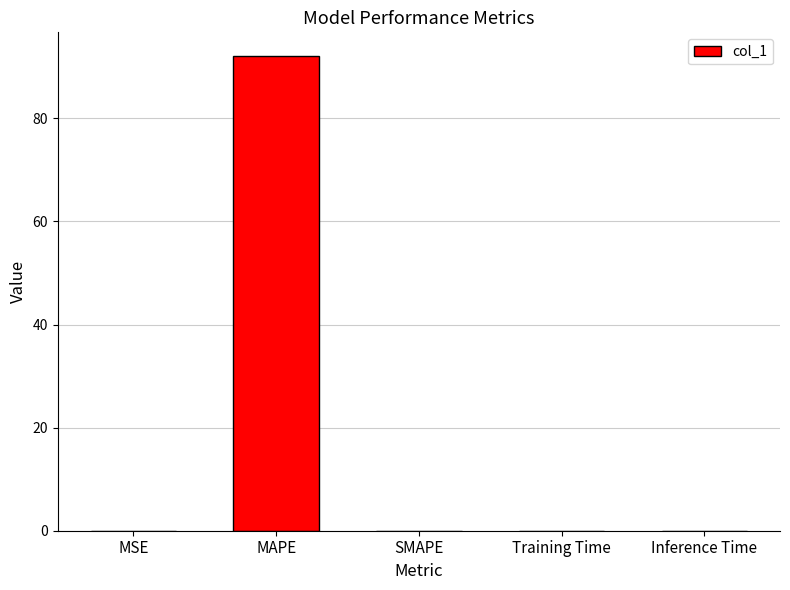

Are the bars grouped side by side (vs. stacked)?

No